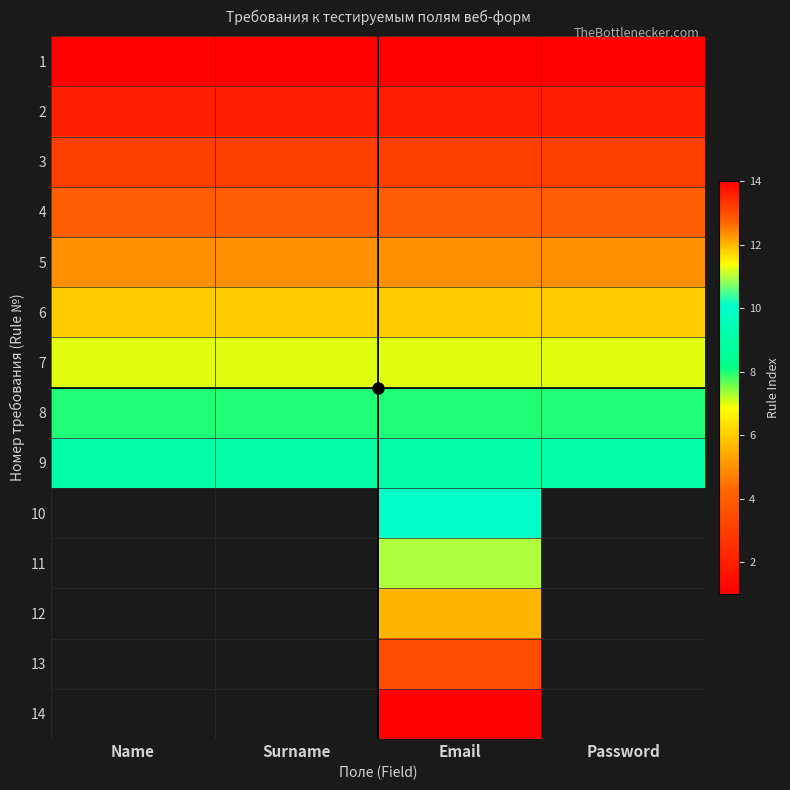

List the labels in order of 5 value, largest first.

Name, Surname, Email, Password